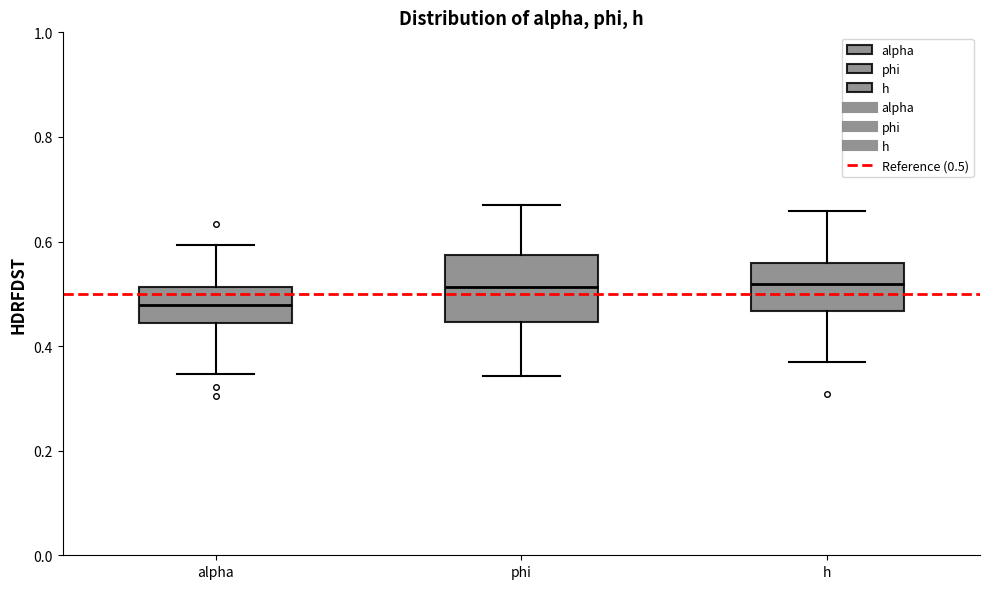

Reading left to right, read every box against the y-axis: the position of its median line, the range the box covers, and the ends of its whiskers. The values are not printed on the chart, so give them approximately, as read against the axis.

alpha: median 0.48, box 0.44 to 0.52, whiskers 0.34 to 0.60
phi: median 0.52, box 0.44 to 0.58, whiskers 0.34 to 0.68
h: median 0.52, box 0.46 to 0.56, whiskers 0.36 to 0.66